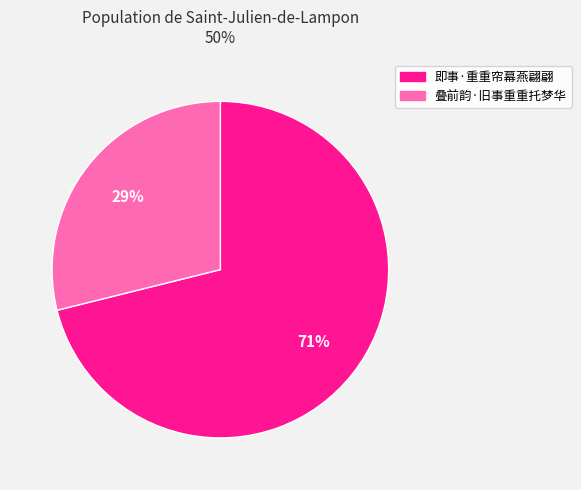

True or false: 叠前韵·旧事重重托梦华 accounts for 20% of the total.

False